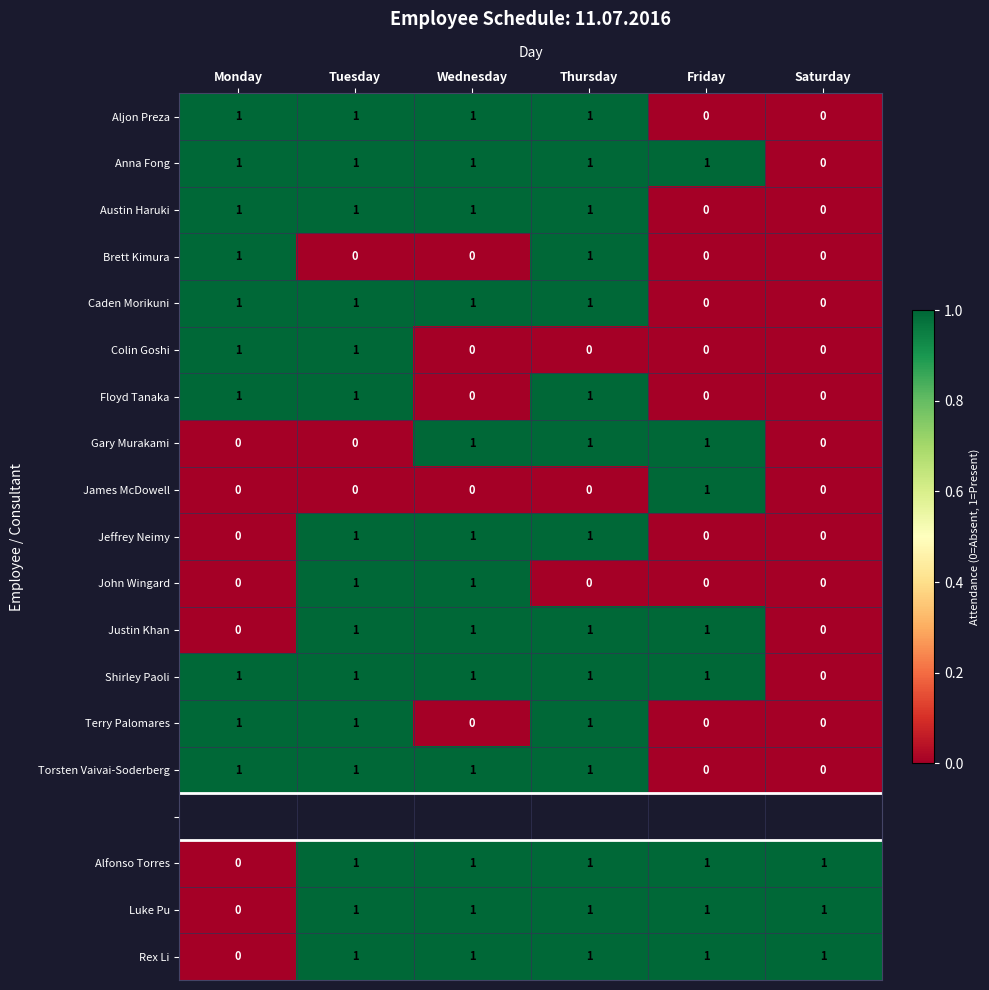

At which category does the chart reach its minimum across all series?

Friday